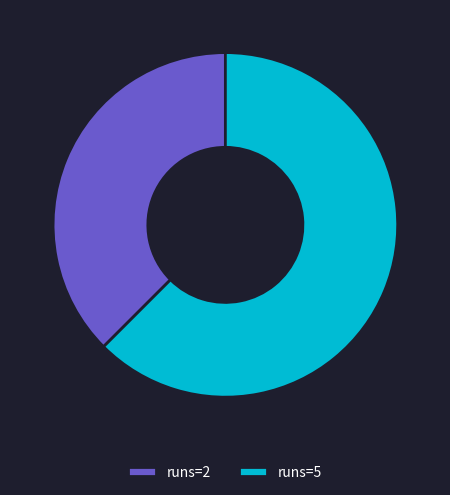

What is the largest slice in the pie chart?

runs=5